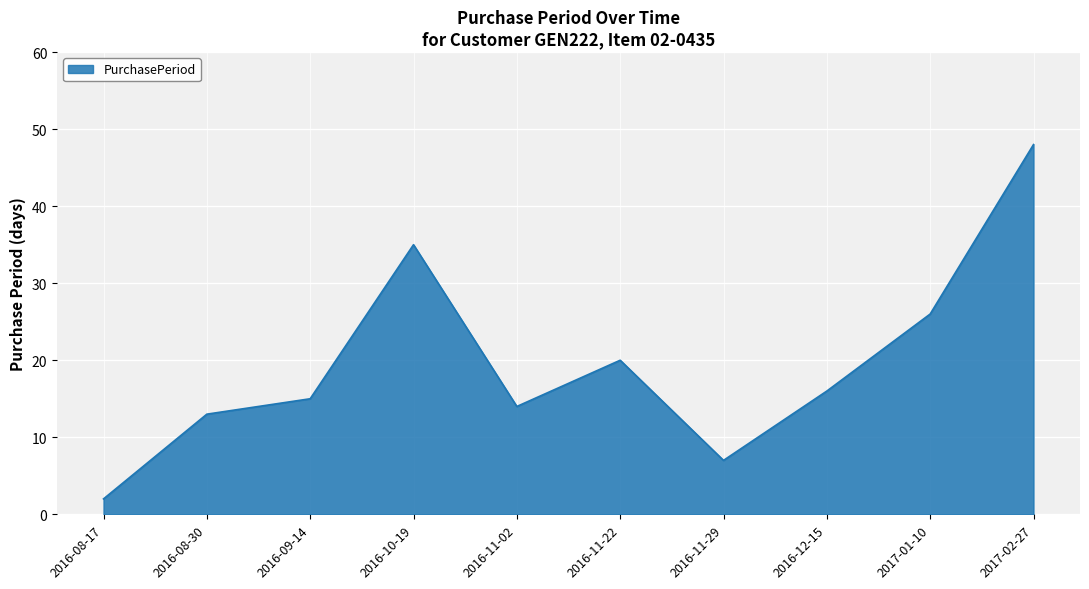

What position from the left is 2016-10-19?

4